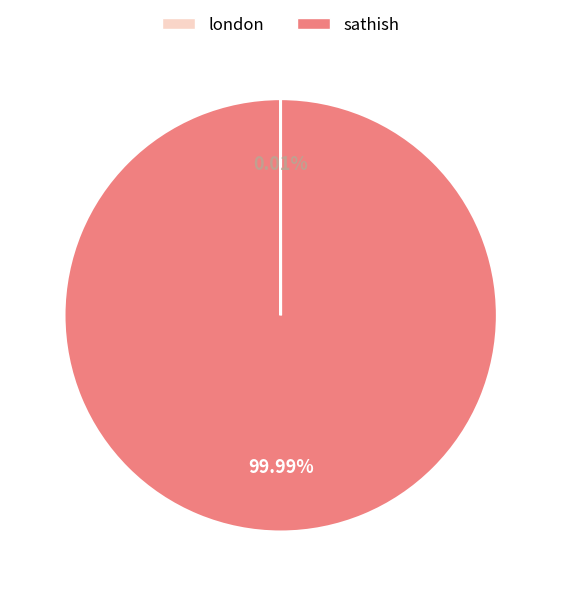

Is there a majority slice in this chart?

Yes